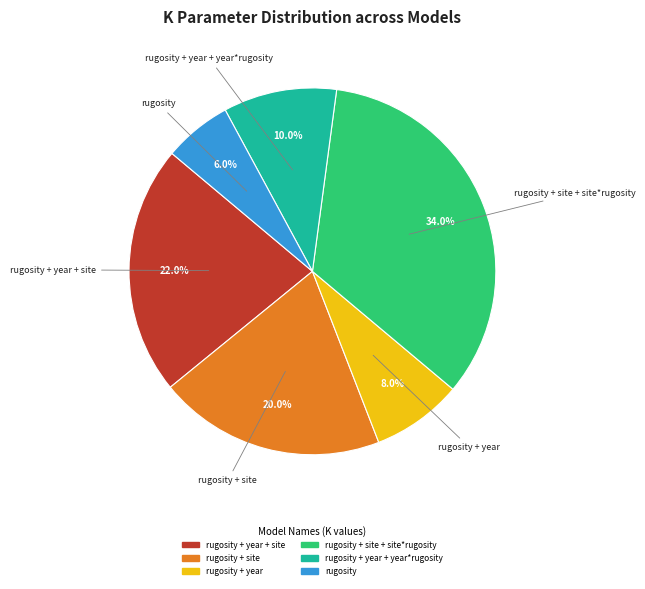

Is there a majority slice in this chart?

No